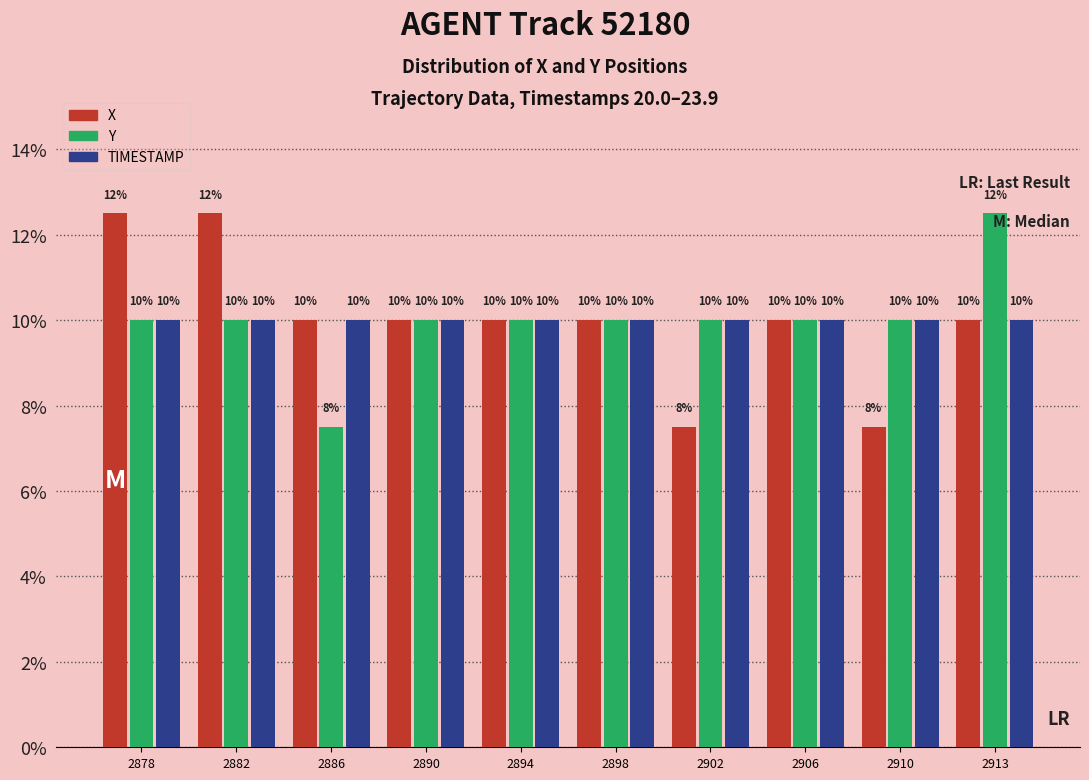

What is the sum of all X values?

100.0